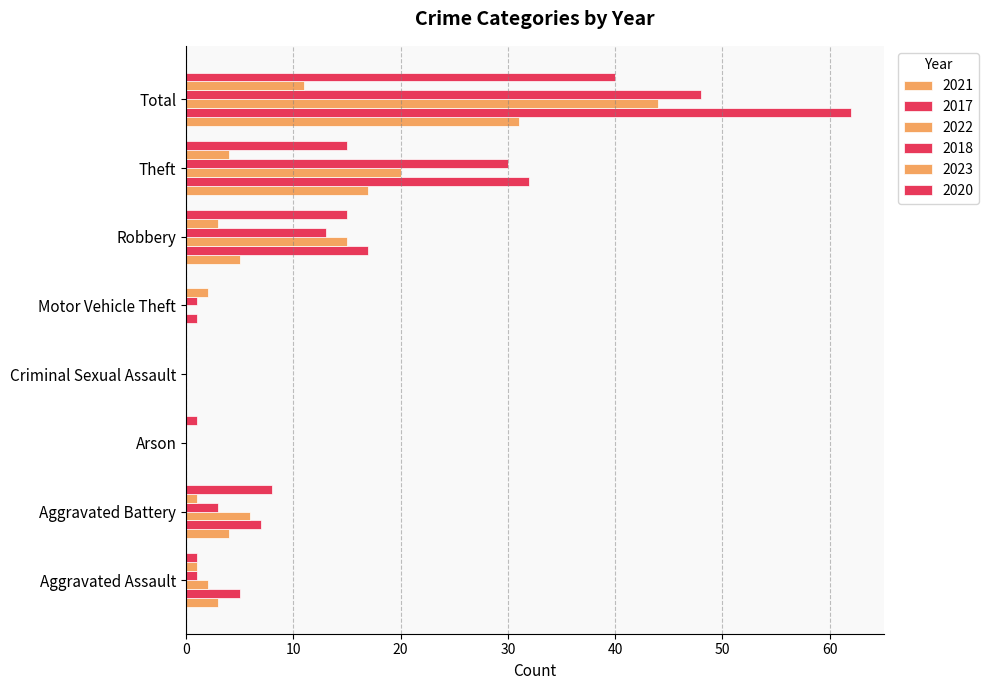

Count the number of categories in the chart.

8